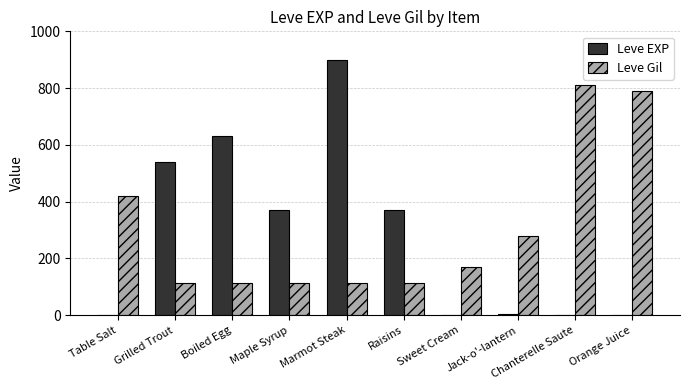

What is the maximum value for Leve EXP?

900